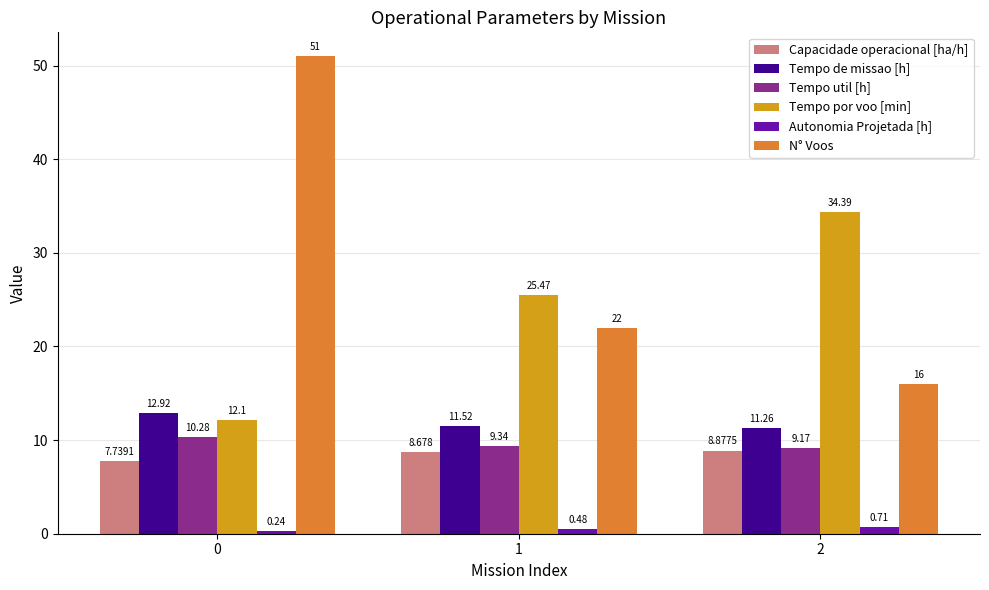

Rank the series by their maximum value, from highest to lowest.

N° Voos, Tempo por voo [min], Tempo de missao [h], Tempo util [h], Capacidade operacional [ha/h], Autonomia Projetada [h]